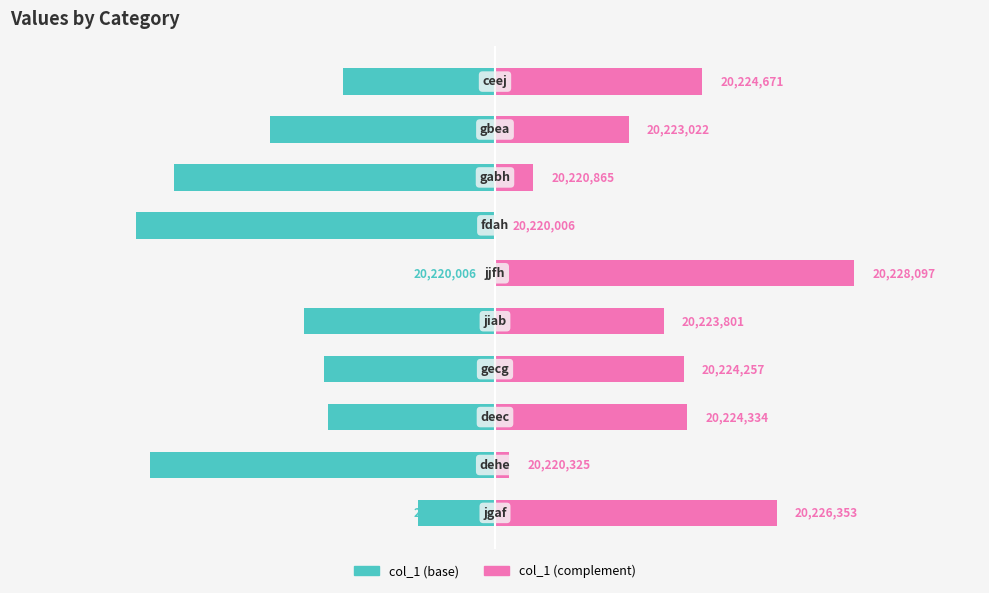

Reading right to left, extract all data points from this chart.

col_1 (left): -3426	-5075	-7232	-8091	0	-4296	-3840	-3763	-7772	-1744
col_1 (right): 4665	3016	859	0	8091	3795	4251	4328	319	6347